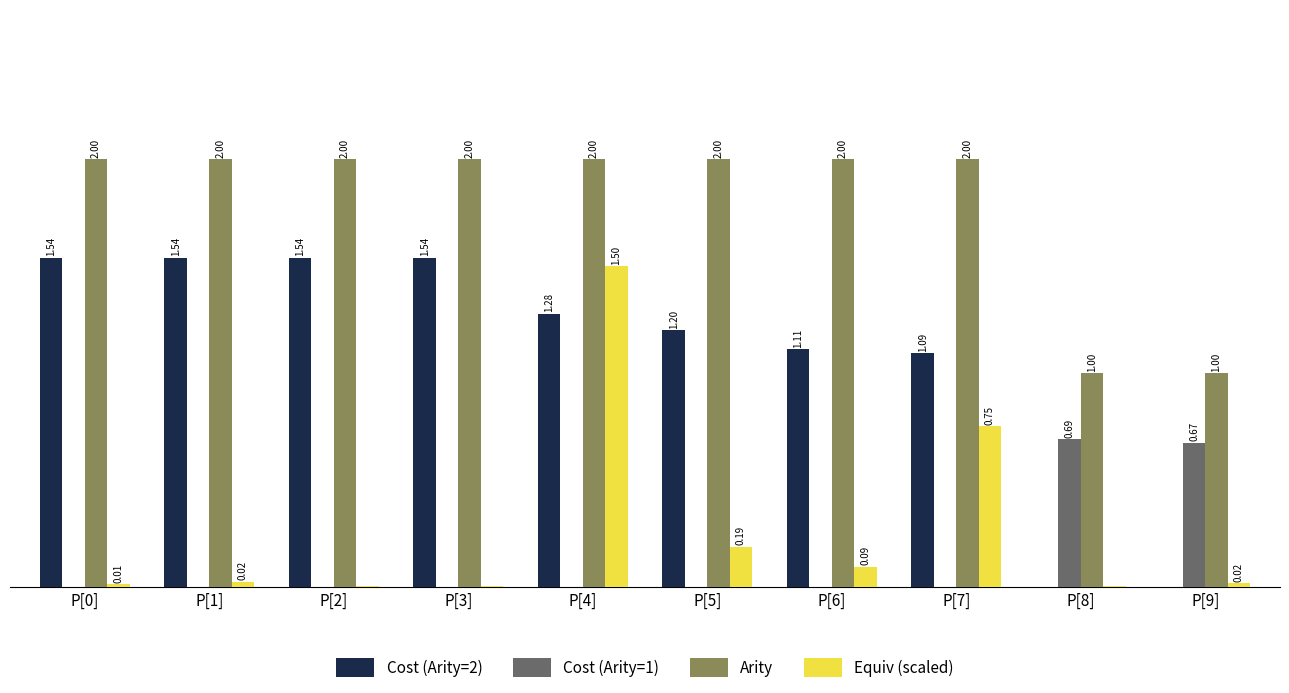

Is the value of Cost (Arity=2) at P[8] greater than the value of Equiv (scaled) at P[7]?

No